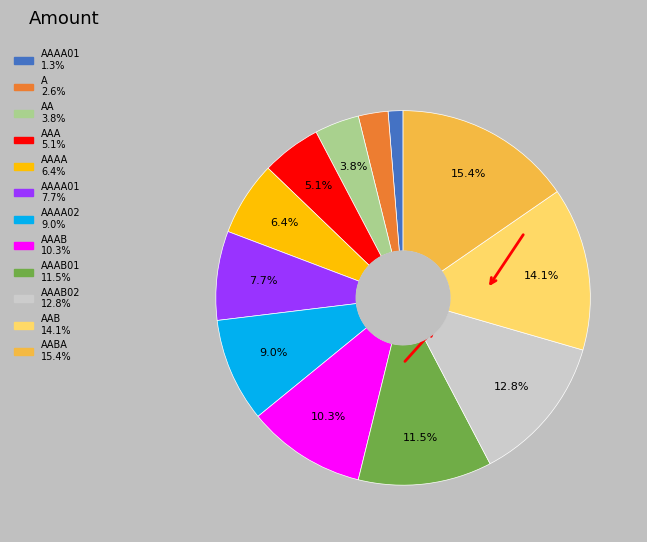

How many segments does this pie chart have?

12